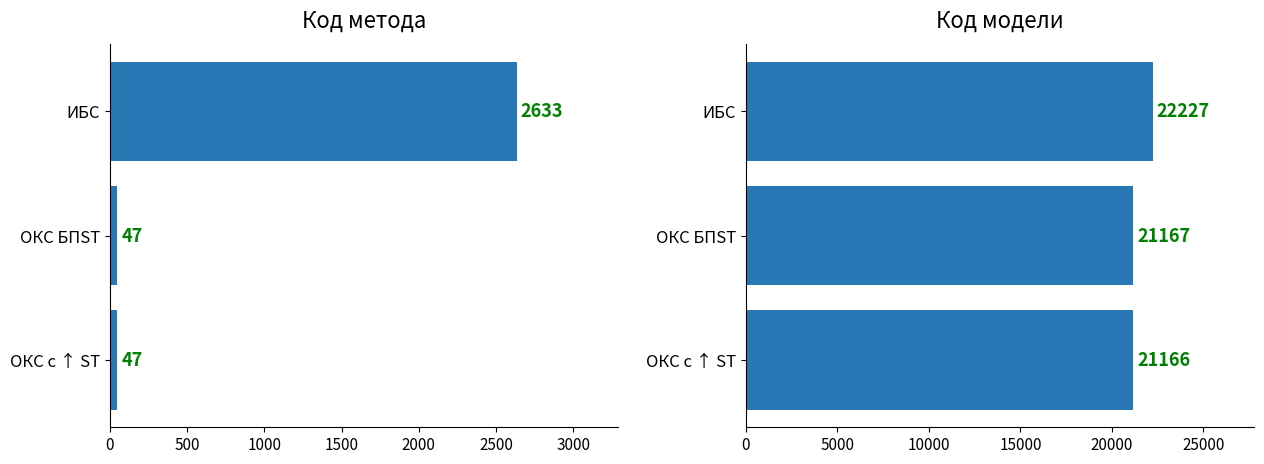

Between ОКС БПST and ИБС, which series saw the biggest shift?

Код метода